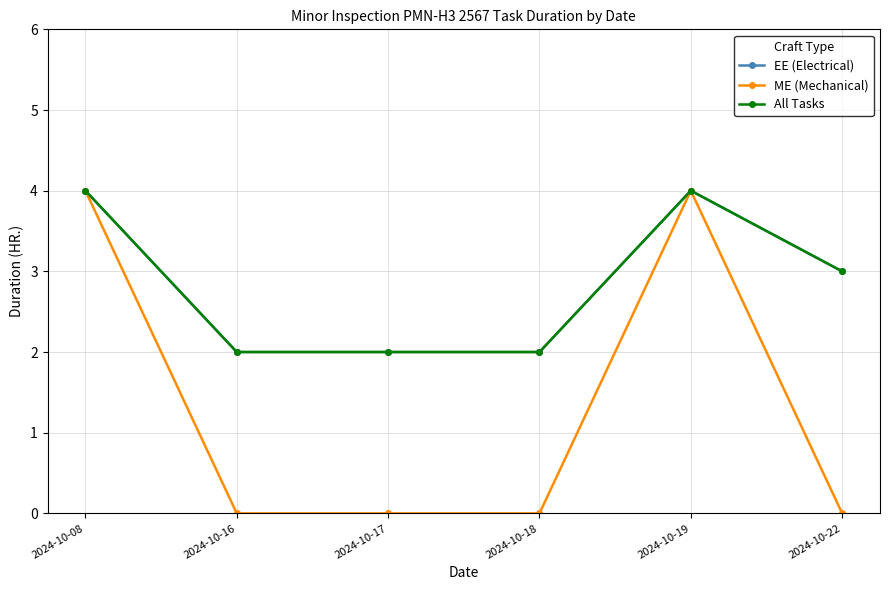

What is the highest value of the EE (Electrical) series?

4